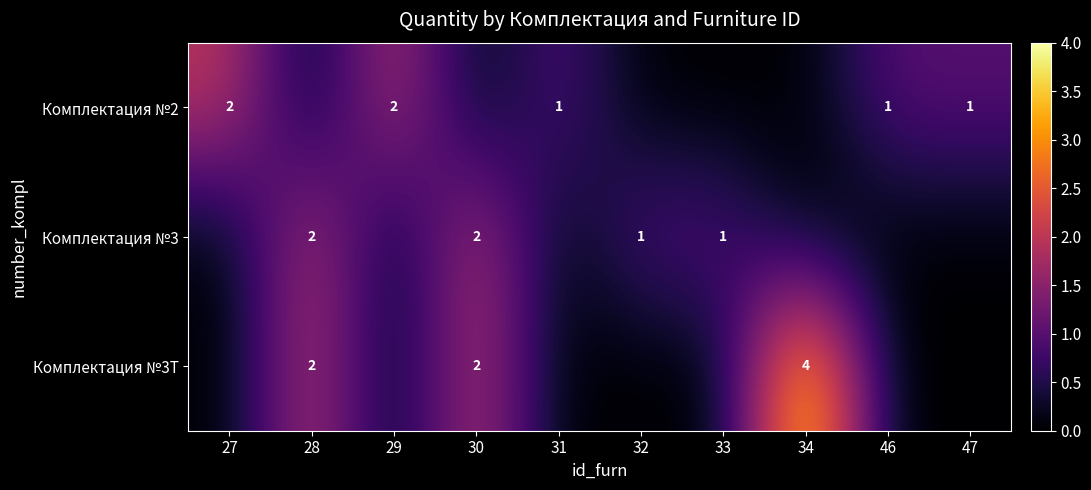

True or false: Комплектация №3Т has a value of 2 at 30.

True